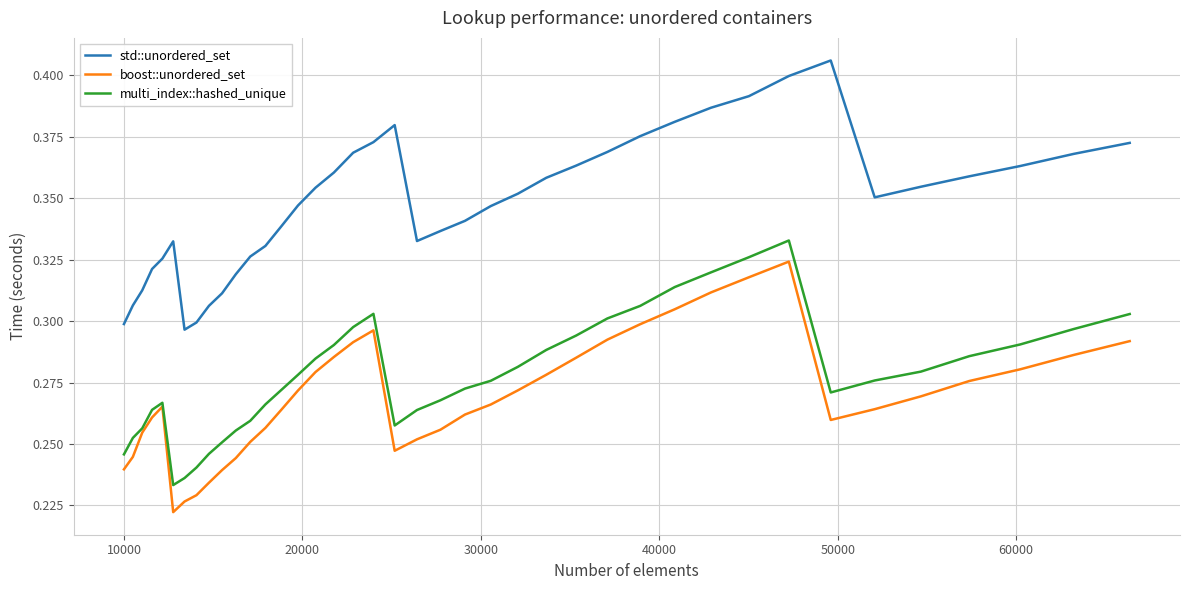

Which series has the largest total across all categories?

std::unordered_set